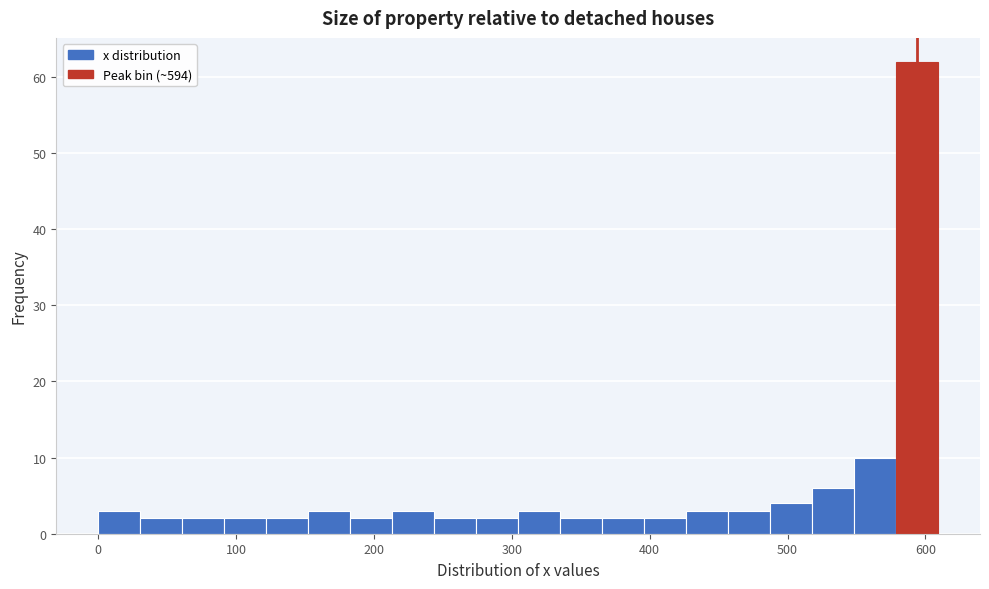

Read against the x-axis, roughly where is the centre of the tallest bar?

590